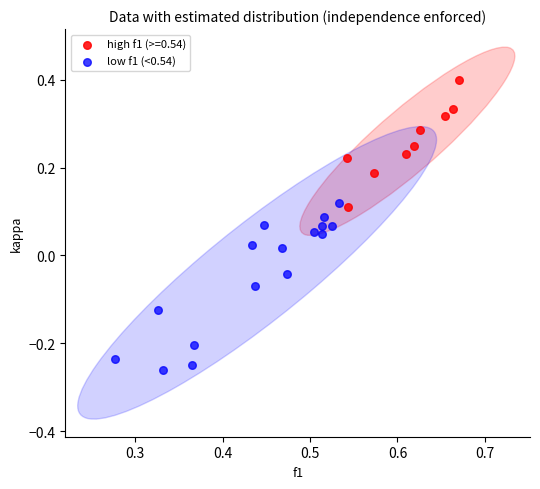

Which series contains the lowest Y value?

low f1 (<0.54)